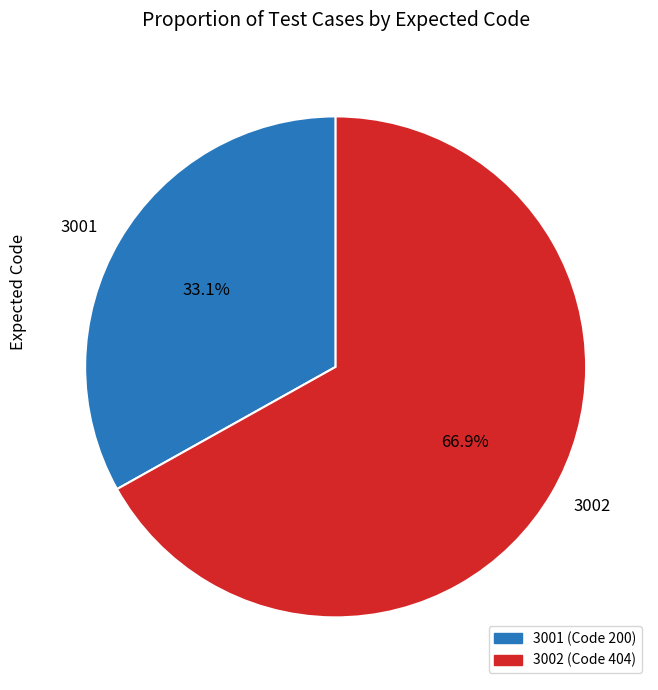

The 3002 slice represents 67% of the pie. True or false?

True